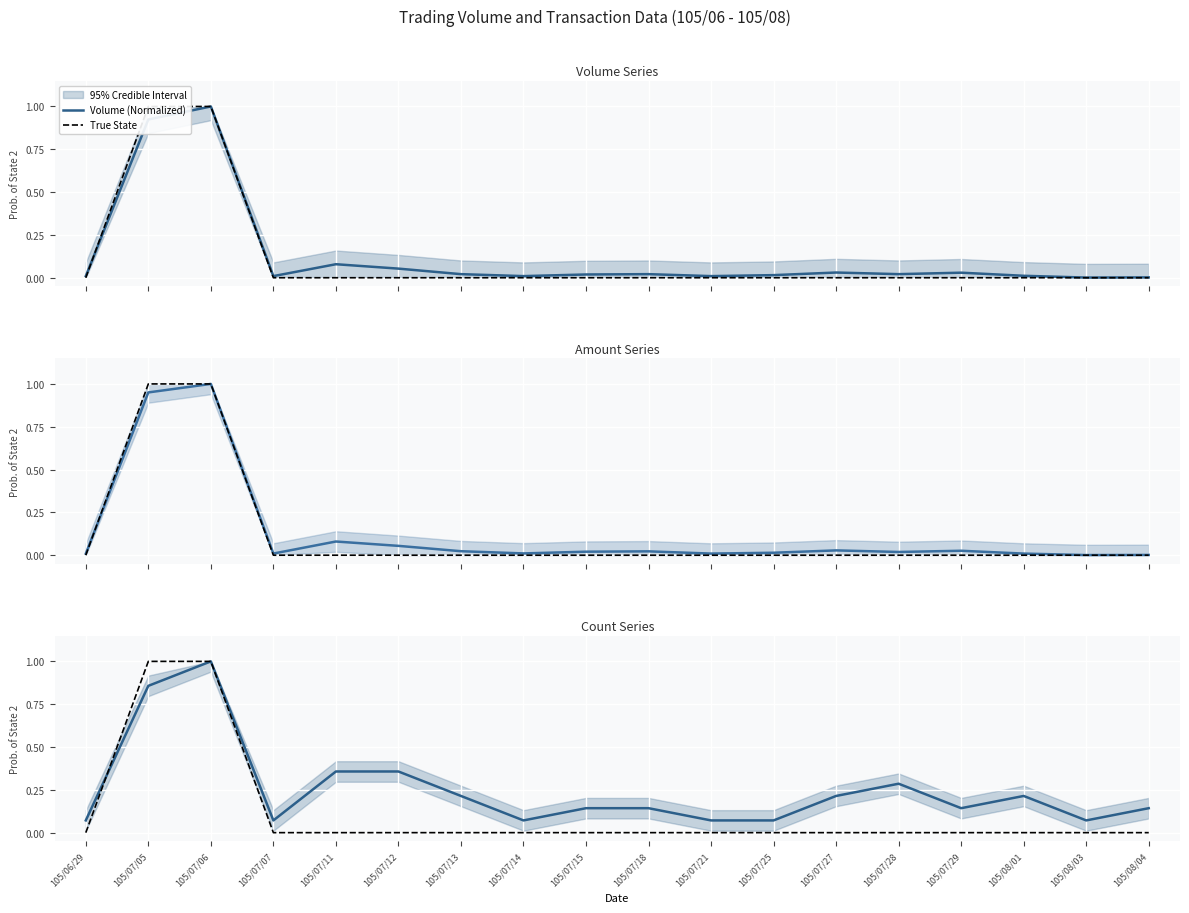

What is the greatest value displayed?

1.0